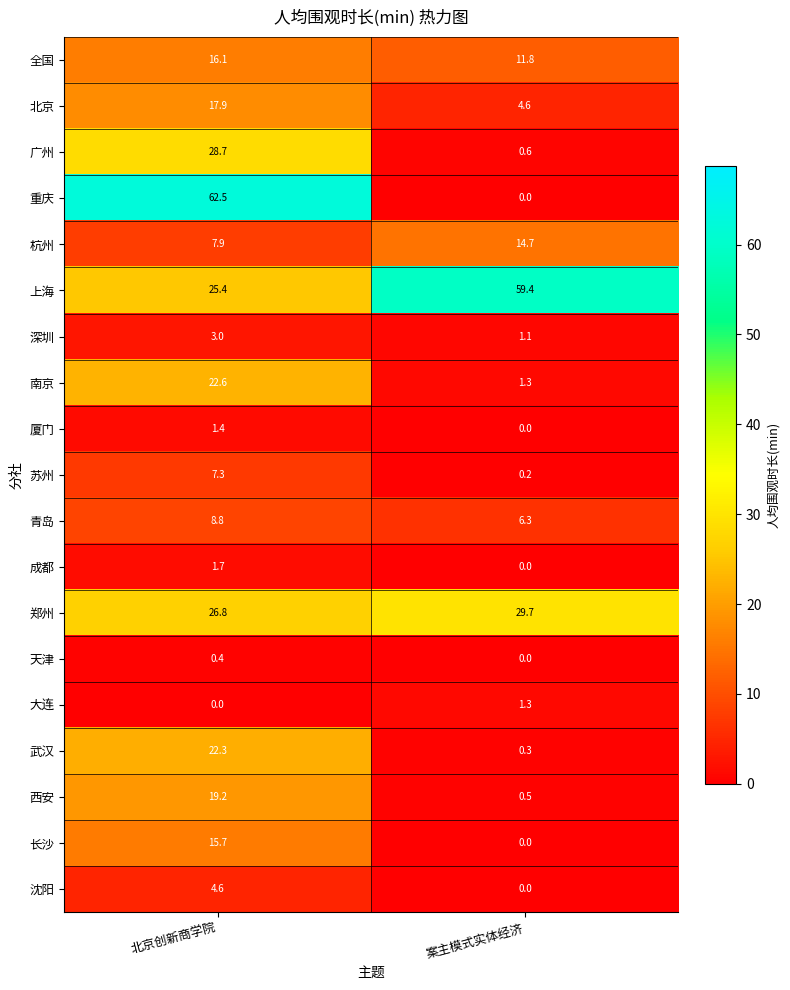

What is the spread (max minus min) of values at 案主模式实体经济?

59.4